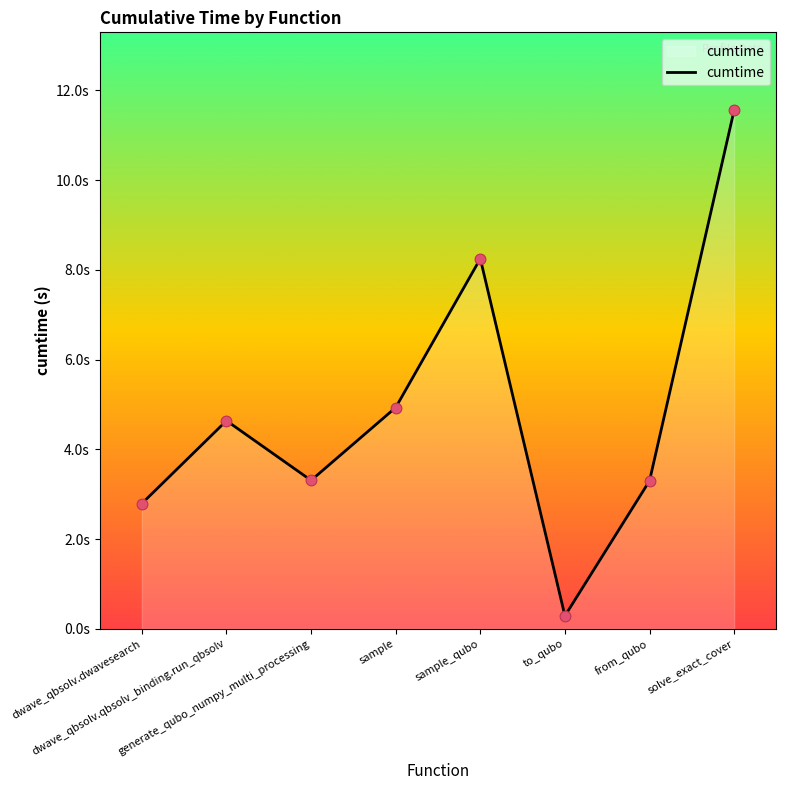

What is the ratio of the value at sample to the value at dwave_qbsolv.qbsolv_binding.run_qbsolv?

1.1